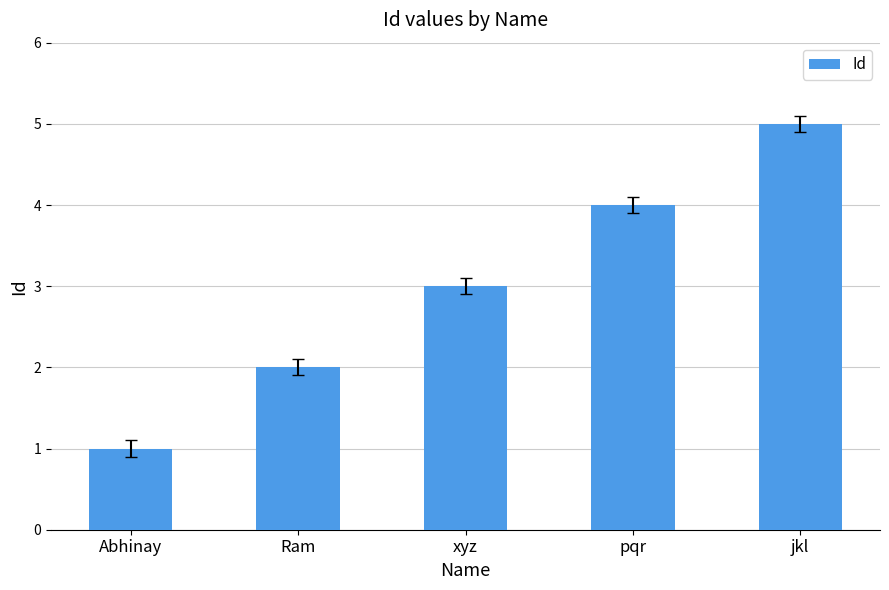

List the labels in order of value, smallest first.

Abhinay, Ram, xyz, pqr, jkl